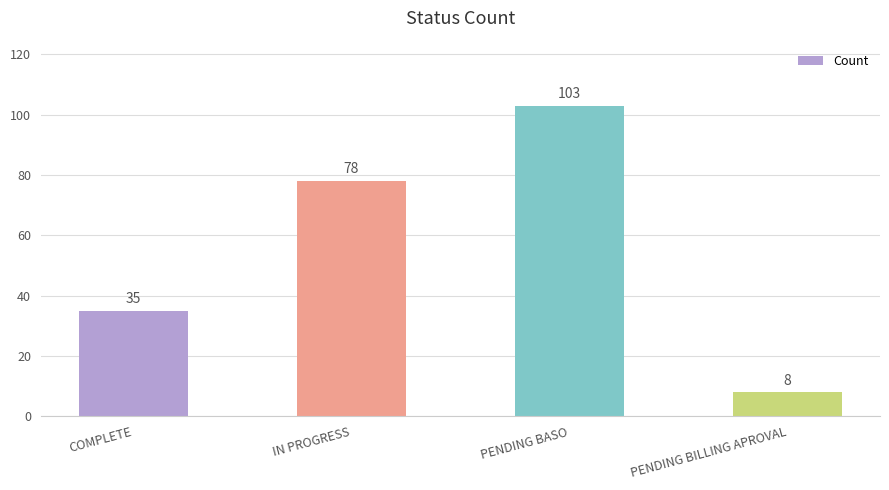

Approximately how many times larger is the value at COMPLETE compared to IN PROGRESS?

0.4